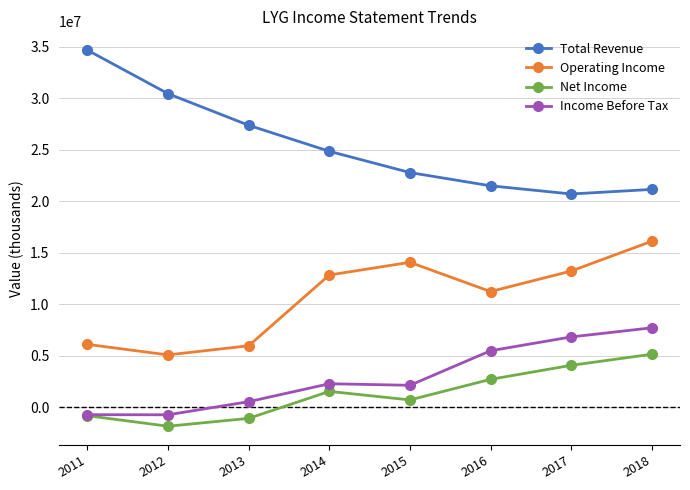

What are all the series names shown in the legend?

Total Revenue, Operating Income, Net Income, Income Before Tax